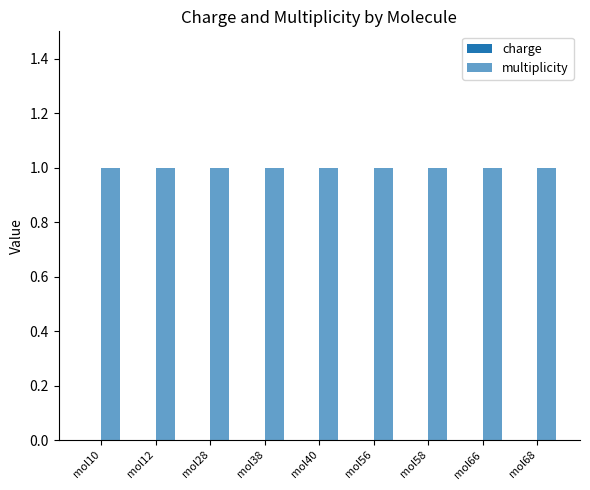

Rank the series by their maximum value, from lowest to highest.

charge, multiplicity